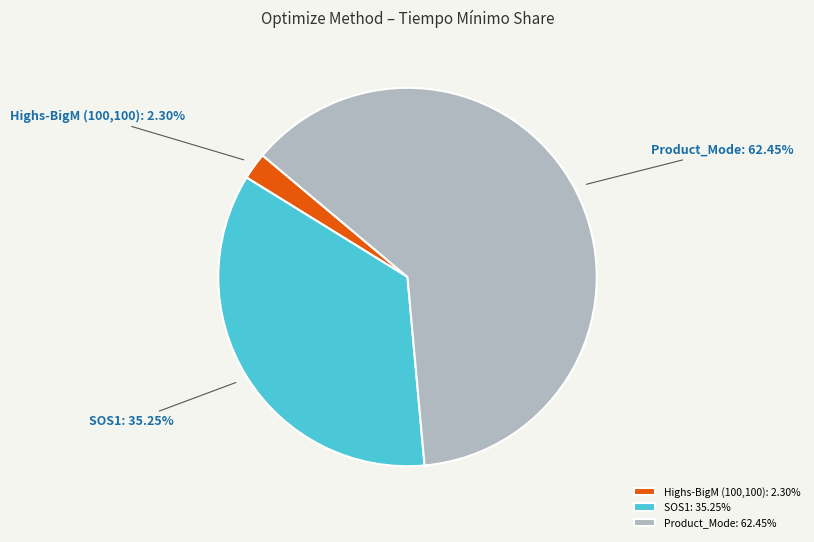

To the nearest percent, what percentage of the pie is Highs-BigM (100,100)?

2%